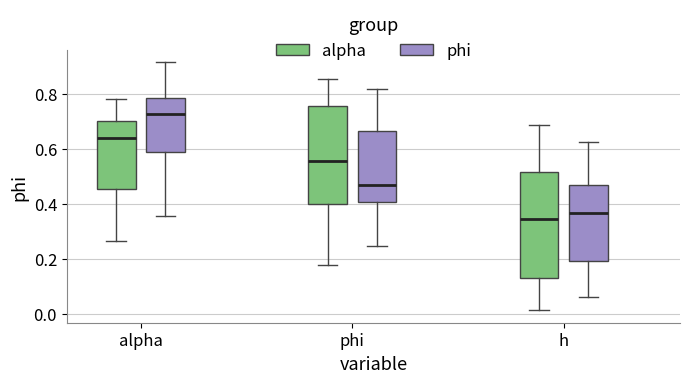

Where does the upper whisker of the box for phi (alpha) end on the y-axis? The values are not printed on the chart, so give them approximately, as read against the axis.

0.86